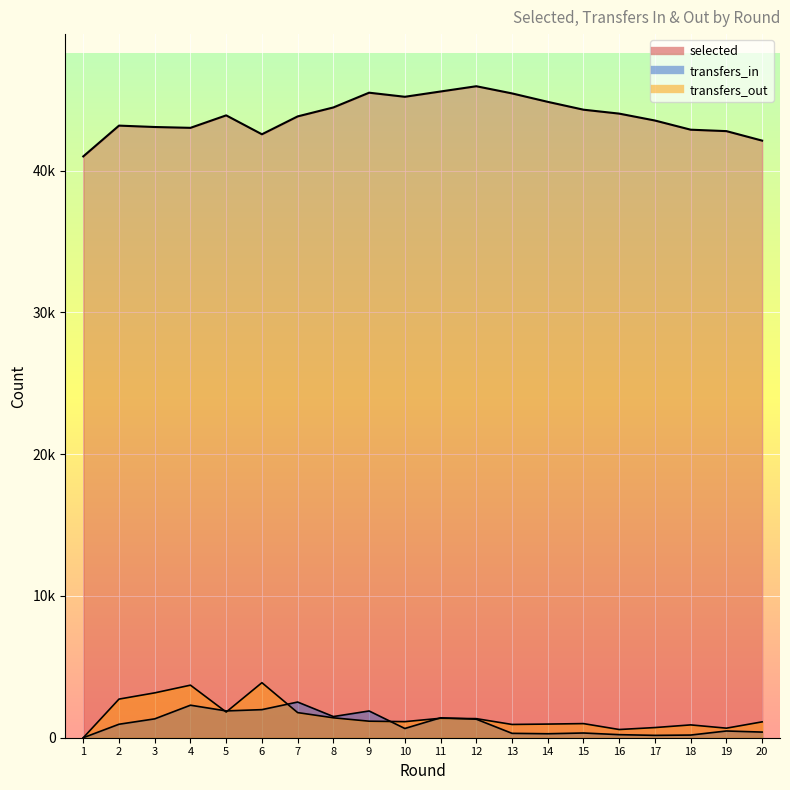

What is the total value across all series at 13?

46697